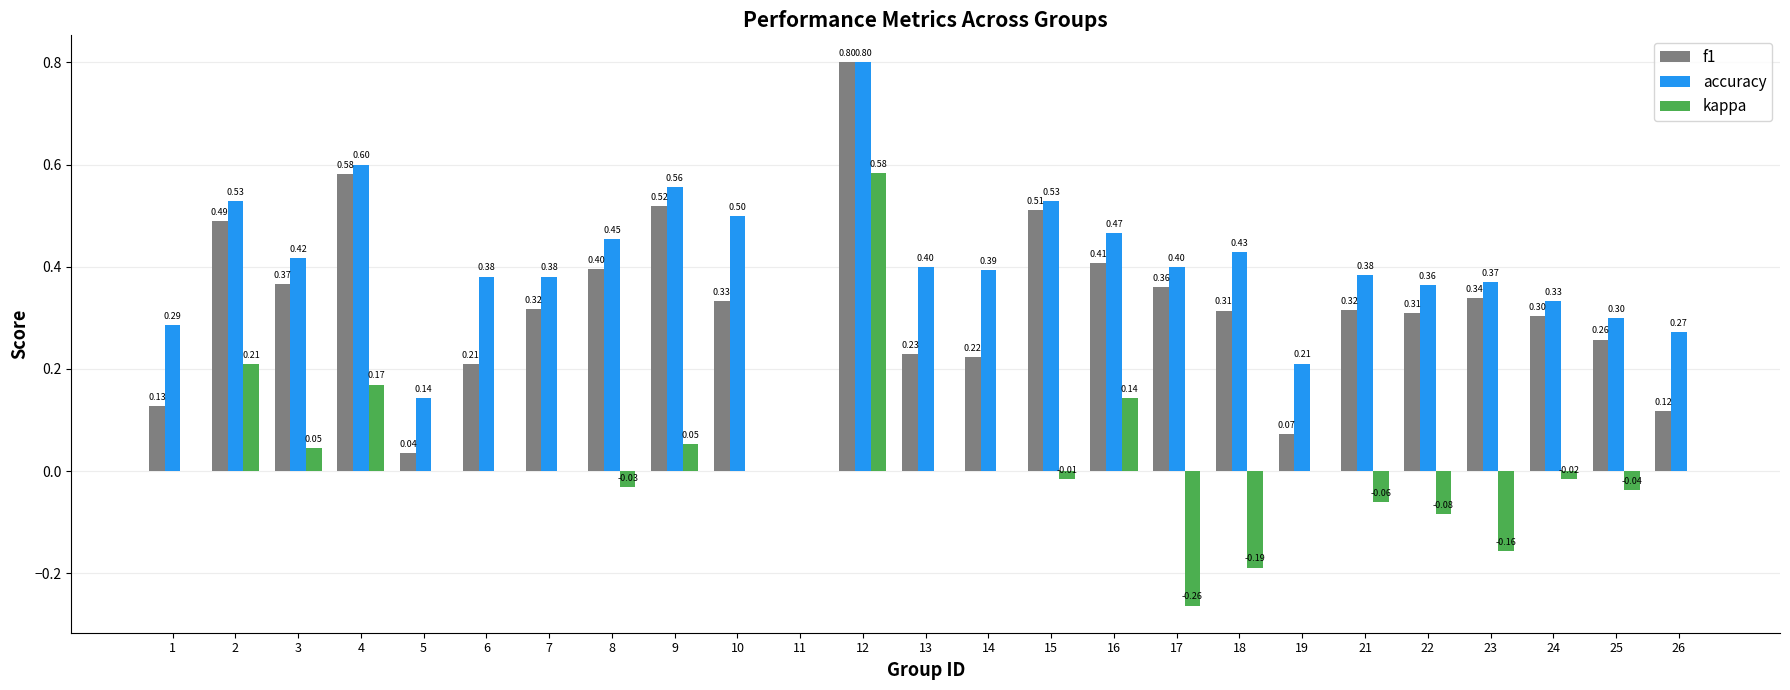

What are all the series names shown in the legend?

f1, accuracy, kappa